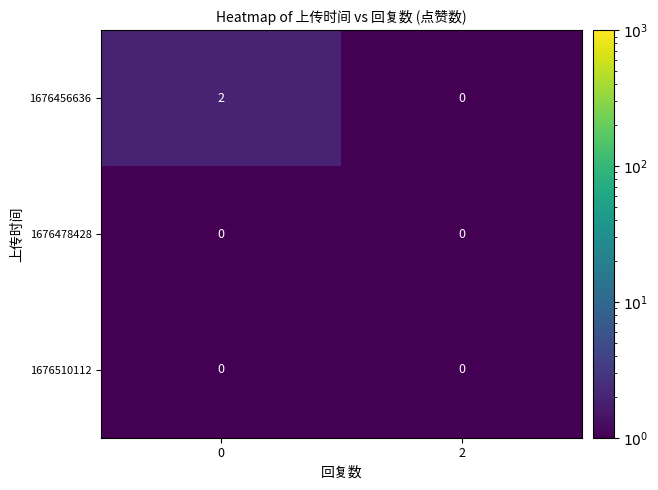

Which series has the largest range (max minus min)?

1676456636